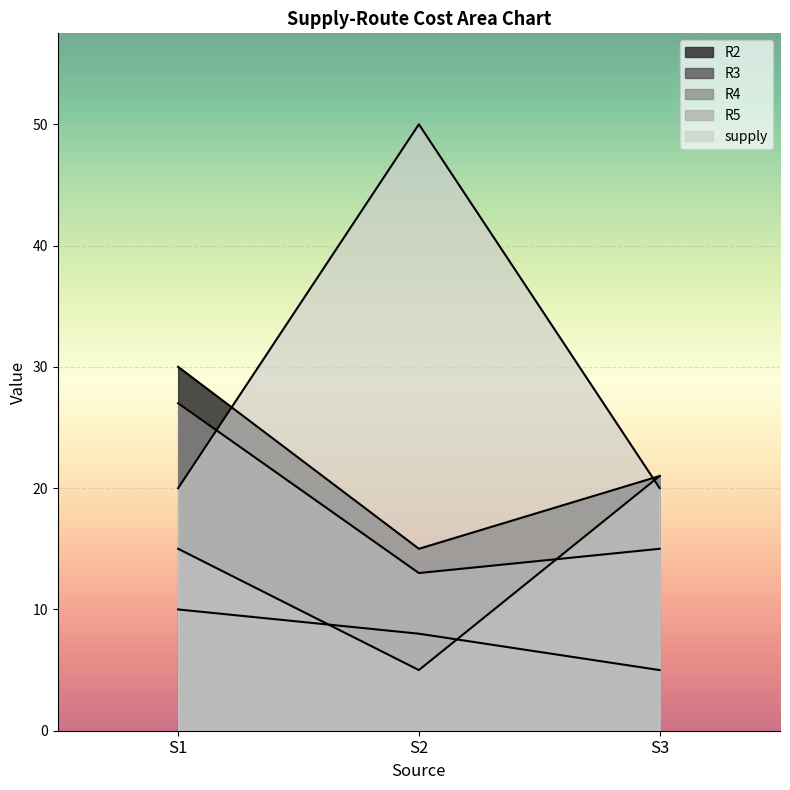

What is the highest value of the supply series?

50